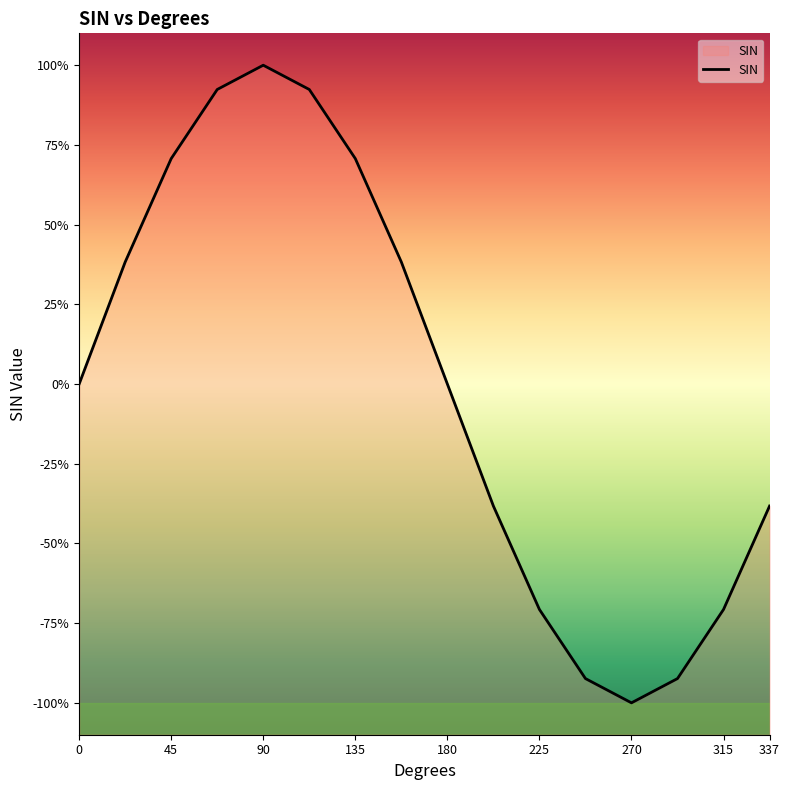

Between 157.5 and 45, which is larger?

45